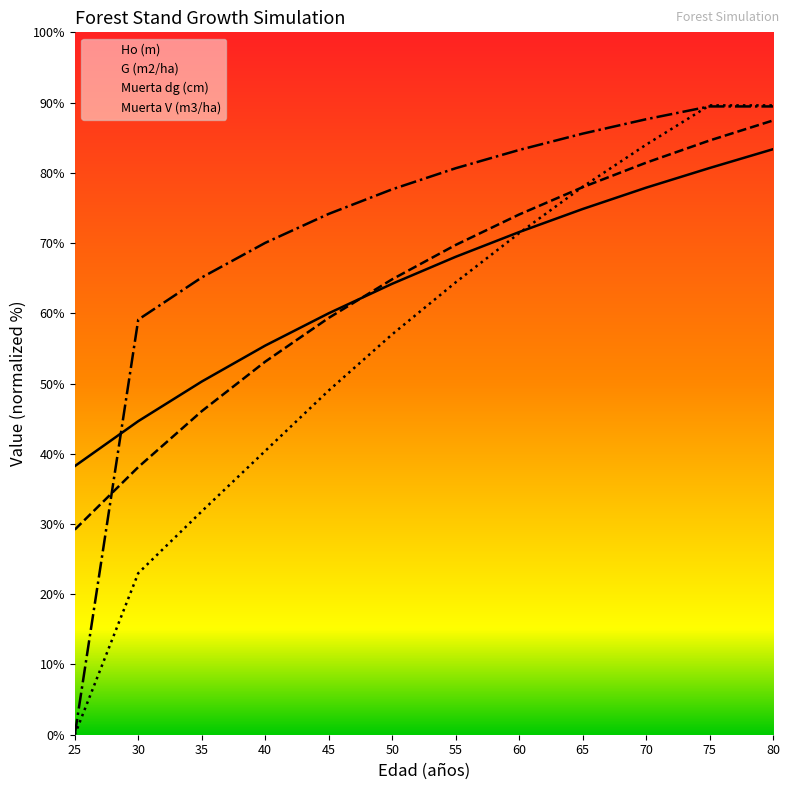

What is the spread (max minus min) of values at 55?

16.3